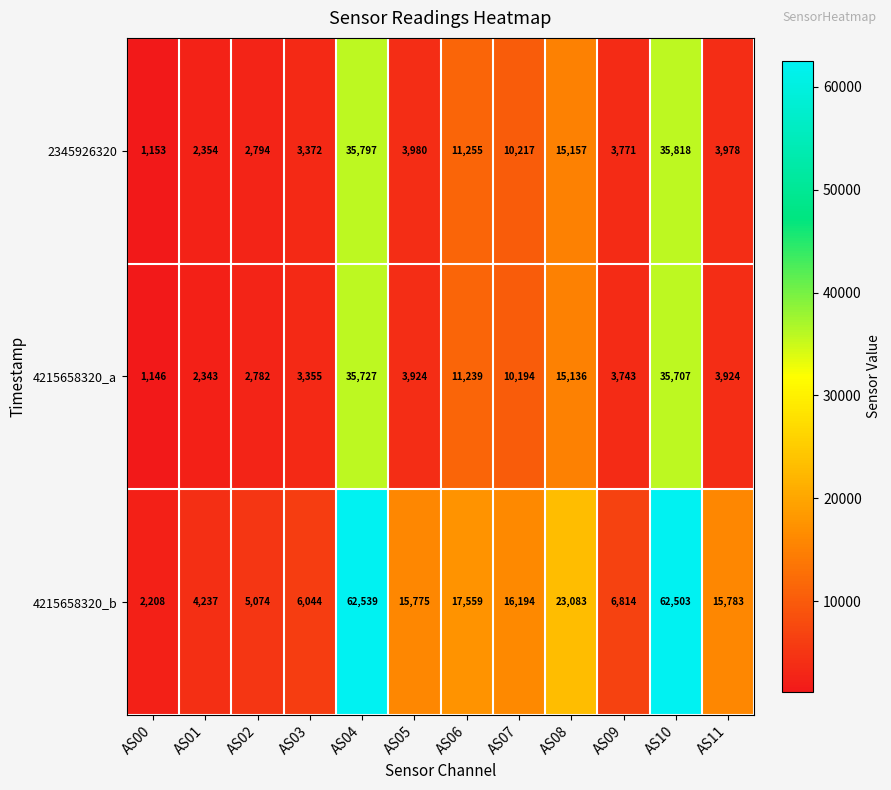

What is the total value across all series at AS04?

134063